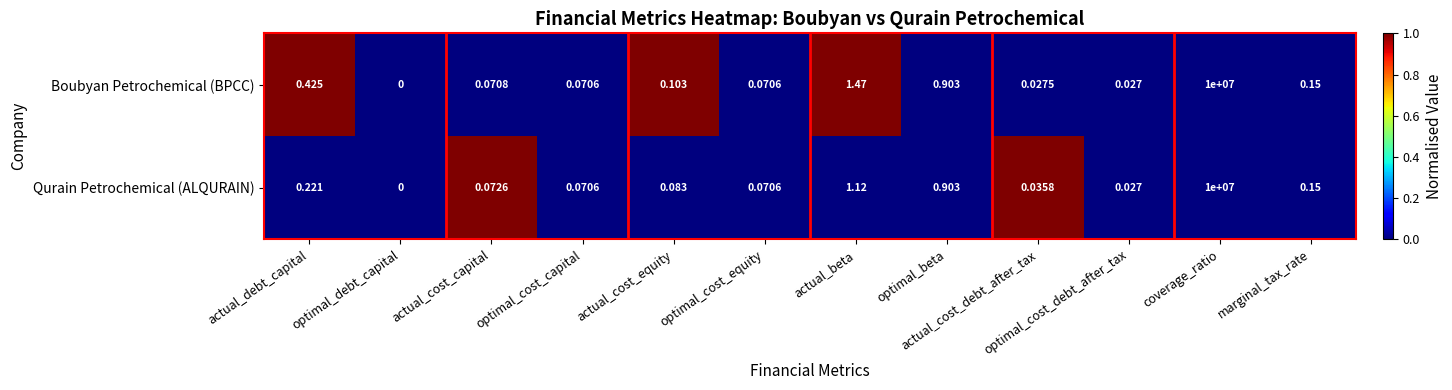

Which category has the lowest value in the Qurain Petrochemical (ALQURAIN) series?

optimal_debt_capital